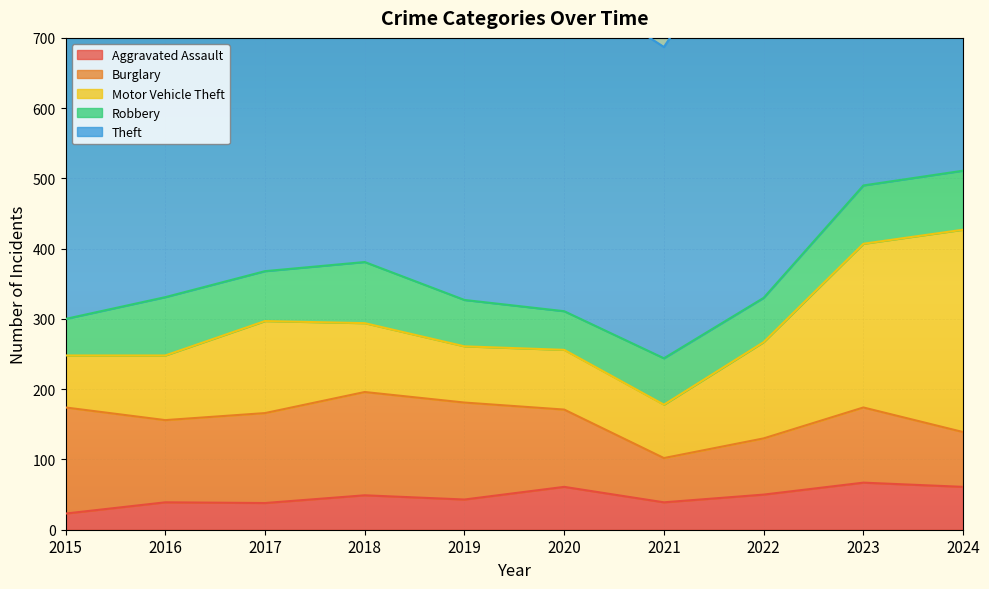

Where is the first local maximum for Burglary?

2018